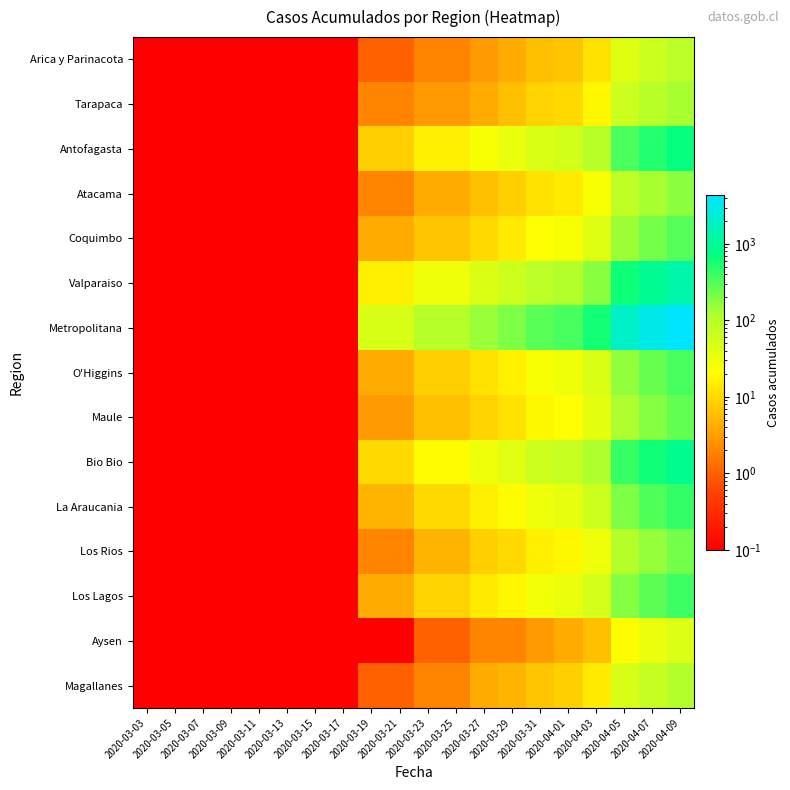

Reading right to left, extract all data points from this chart.

Arica y Parinacota: 2020-04-09=87.0	2020-04-07=63.0	2020-04-05=41.0	2020-04-03=12.0	2020-04-01=7.0	2020-03-31=6.0	2020-03-29=4.0	2020-03-27=3.0	2020-03-25=2.0	2020-03-23=2.0	2020-03-21=1.0	2020-03-19=1.0	2020-03-17=0.1	2020-03-15=0.1	2020-03-13=0.1	2020-03-11=0.1	2020-03-09=0.1	2020-03-07=0.1	2020-03-05=0.1	2020-03-03=0.1
Tarapaca: 2020-04-09=130.0	2020-04-07=94.0	2020-04-05=62.0	2020-04-03=18.0	2020-04-01=10.0	2020-03-31=9.0	2020-03-29=6.0	2020-03-27=4.0	2020-03-25=3.0	2020-03-23=3.0	2020-03-21=2.0	2020-03-19=2.0	2020-03-17=0.1	2020-03-15=0.1	2020-03-13=0.1	2020-03-11=0.1	2020-03-09=0.1	2020-03-07=0.1	2020-03-05=0.1	2020-03-03=0.1
Antofagasta: 2020-04-09=696.0	2020-04-07=504.0	2020-04-05=328.0	2020-04-03=96.0	2020-04-01=56.0	2020-03-31=48.0	2020-03-29=32.0	2020-03-27=24.0	2020-03-25=16.0	2020-03-23=16.0	2020-03-21=8.0	2020-03-19=8.0	2020-03-17=0.1	2020-03-15=0.1	2020-03-13=0.1	2020-03-11=0.1	2020-03-09=0.1	2020-03-07=0.1	2020-03-05=0.1	2020-03-03=0.1
Atacama: 2020-04-09=174.0	2020-04-07=126.0	2020-04-05=82.0	2020-04-03=24.0	2020-04-01=14.0	2020-03-31=12.0	2020-03-29=8.0	2020-03-27=6.0	2020-03-25=4.0	2020-03-23=4.0	2020-03-21=2.0	2020-03-19=2.0	2020-03-17=0.1	2020-03-15=0.1	2020-03-13=0.1	2020-03-11=0.1	2020-03-09=0.1	2020-03-07=0.1	2020-03-05=0.1	2020-03-03=0.1
Coquimbo: 2020-04-09=304.0	2020-04-07=220.0	2020-04-05=144.0	2020-04-03=42.0	2020-04-01=24.0	2020-03-31=21.0	2020-03-29=14.0	2020-03-27=10.0	2020-03-25=7.0	2020-03-23=7.0	2020-03-21=4.0	2020-03-19=4.0	2020-03-17=0.1	2020-03-15=0.1	2020-03-13=0.1	2020-03-11=0.1	2020-03-09=0.1	2020-03-07=0.1	2020-03-05=0.1	2020-03-03=0.1
Valparaiso: 2020-04-09=1305.0	2020-04-07=945.0	2020-04-05=615.0	2020-04-03=180.0	2020-04-01=105.0	2020-03-31=90.0	2020-03-29=60.0	2020-03-27=45.0	2020-03-25=30.0	2020-03-23=30.0	2020-03-21=15.0	2020-03-19=15.0	2020-03-17=0.1	2020-03-15=0.1	2020-03-13=0.1	2020-03-11=0.1	2020-03-09=0.1	2020-03-07=0.1	2020-03-05=0.1	2020-03-03=0.1
Metropolitana: 2020-04-09=4350.0	2020-04-07=3150.0	2020-04-05=2050.0	2020-04-03=600.0	2020-04-01=350.0	2020-03-31=300.0	2020-03-29=200.0	2020-03-27=150.0	2020-03-25=100.0	2020-03-23=100.0	2020-03-21=50.0	2020-03-19=50.0	2020-03-17=0.1	2020-03-15=0.1	2020-03-13=0.1	2020-03-11=0.1	2020-03-09=0.1	2020-03-07=0.1	2020-03-05=0.1	2020-03-03=0.1
O'Higgins: 2020-04-09=348.0	2020-04-07=252.0	2020-04-05=164.0	2020-04-03=48.0	2020-04-01=28.0	2020-03-31=24.0	2020-03-29=16.0	2020-03-27=12.0	2020-03-25=8.0	2020-03-23=8.0	2020-03-21=4.0	2020-03-19=4.0	2020-03-17=0.1	2020-03-15=0.1	2020-03-13=0.1	2020-03-11=0.1	2020-03-09=0.1	2020-03-07=0.1	2020-03-05=0.1	2020-03-03=0.1
Maule: 2020-04-09=261.0	2020-04-07=189.0	2020-04-05=123.0	2020-04-03=36.0	2020-04-01=21.0	2020-03-31=18.0	2020-03-29=12.0	2020-03-27=9.0	2020-03-25=6.0	2020-03-23=6.0	2020-03-21=3.0	2020-03-19=3.0	2020-03-17=0.1	2020-03-15=0.1	2020-03-13=0.1	2020-03-11=0.1	2020-03-09=0.1	2020-03-07=0.1	2020-03-05=0.1	2020-03-03=0.1
Bio Bio: 2020-04-09=870.0	2020-04-07=630.0	2020-04-05=410.0	2020-04-03=120.0	2020-04-01=70.0	2020-03-31=60.0	2020-03-29=40.0	2020-03-27=30.0	2020-03-25=20.0	2020-03-23=20.0	2020-03-21=10.0	2020-03-19=10.0	2020-03-17=0.1	2020-03-15=0.1	2020-03-13=0.1	2020-03-11=0.1	2020-03-09=0.1	2020-03-07=0.1	2020-03-05=0.1	2020-03-03=0.1
La Araucania: 2020-04-09=435.0	2020-04-07=315.0	2020-04-05=205.0	2020-04-03=60.0	2020-04-01=35.0	2020-03-31=30.0	2020-03-29=20.0	2020-03-27=15.0	2020-03-25=10.0	2020-03-23=10.0	2020-03-21=5.0	2020-03-19=5.0	2020-03-17=0.1	2020-03-15=0.1	2020-03-13=0.1	2020-03-11=0.1	2020-03-09=0.1	2020-03-07=0.1	2020-03-05=0.1	2020-03-03=0.1
Los Rios: 2020-04-09=218.0	2020-04-07=158.0	2020-04-05=102.0	2020-04-03=30.0	2020-04-01=18.0	2020-03-31=15.0	2020-03-29=10.0	2020-03-27=8.0	2020-03-25=5.0	2020-03-23=5.0	2020-03-21=2.0	2020-03-19=2.0	2020-03-17=0.1	2020-03-15=0.1	2020-03-13=0.1	2020-03-11=0.1	2020-03-09=0.1	2020-03-07=0.1	2020-03-05=0.1	2020-03-03=0.1
Los Lagos: 2020-04-09=392.0	2020-04-07=284.0	2020-04-05=184.0	2020-04-03=54.0	2020-04-01=32.0	2020-03-31=27.0	2020-03-29=18.0	2020-03-27=14.0	2020-03-25=9.0	2020-03-23=9.0	2020-03-21=4.0	2020-03-19=4.0	2020-03-17=0.1	2020-03-15=0.1	2020-03-13=0.1	2020-03-11=0.1	2020-03-09=0.1	2020-03-07=0.1	2020-03-05=0.1	2020-03-03=0.1
Aysen: 2020-04-09=44.0	2020-04-07=32.0	2020-04-05=20.0	2020-04-03=6.0	2020-04-01=4.0	2020-03-31=3.0	2020-03-29=2.0	2020-03-27=2.0	2020-03-25=1.0	2020-03-23=1.0	2020-03-21=0.1	2020-03-19=0.1	2020-03-17=0.1	2020-03-15=0.1	2020-03-13=0.1	2020-03-11=0.1	2020-03-09=0.1	2020-03-07=0.1	2020-03-05=0.1	2020-03-03=0.1
Magallanes: 2020-04-09=104.0	2020-04-07=76.0	2020-04-05=49.0	2020-04-03=14.0	2020-04-01=8.0	2020-03-31=7.0	2020-03-29=5.0	2020-03-27=4.0	2020-03-25=2.0	2020-03-23=2.0	2020-03-21=1.0	2020-03-19=1.0	2020-03-17=0.1	2020-03-15=0.1	2020-03-13=0.1	2020-03-11=0.1	2020-03-09=0.1	2020-03-07=0.1	2020-03-05=0.1	2020-03-03=0.1